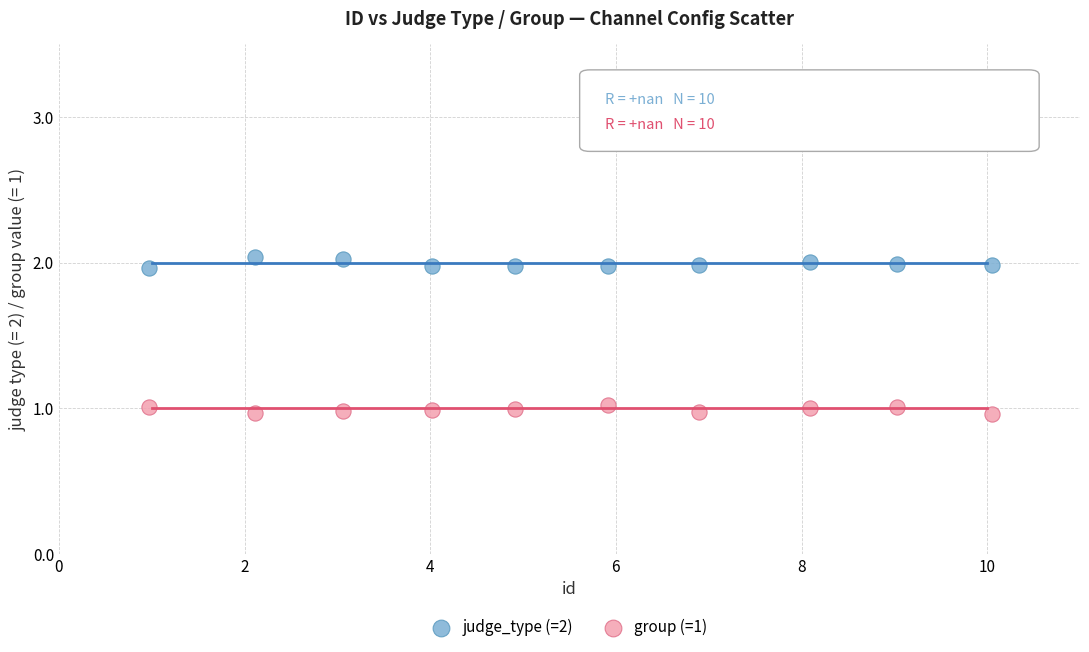

Which series reaches the maximum Y coordinate?

judge_type (=2)